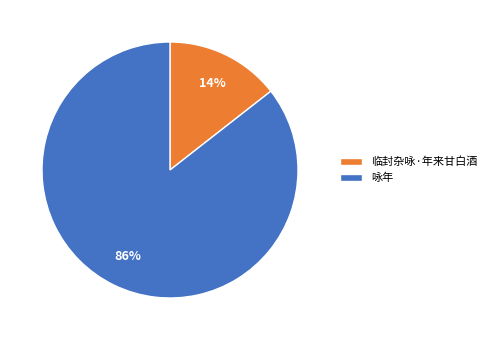

Which has a higher value, 临封杂咏·年来甘白酒 or 咏年?

咏年